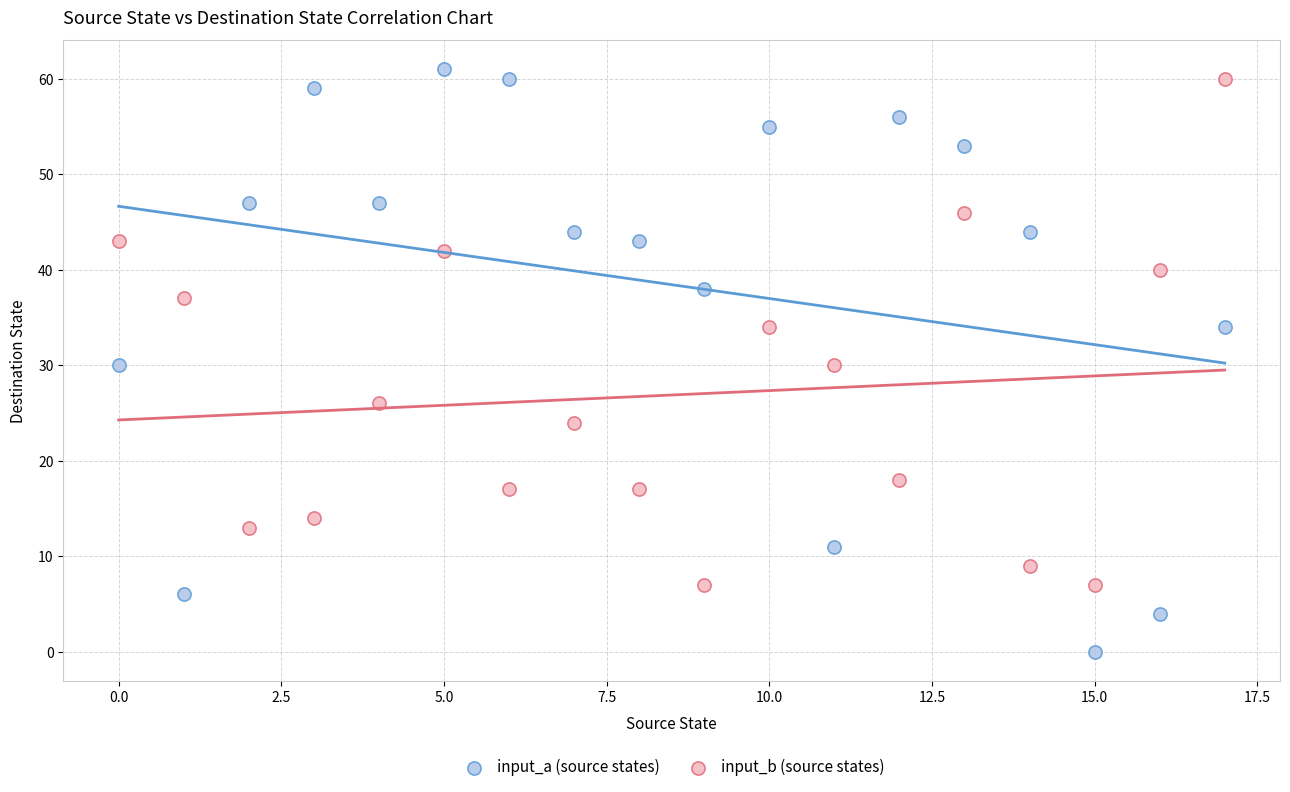

Which series reaches the minimum Y coordinate?

input_a (source states)